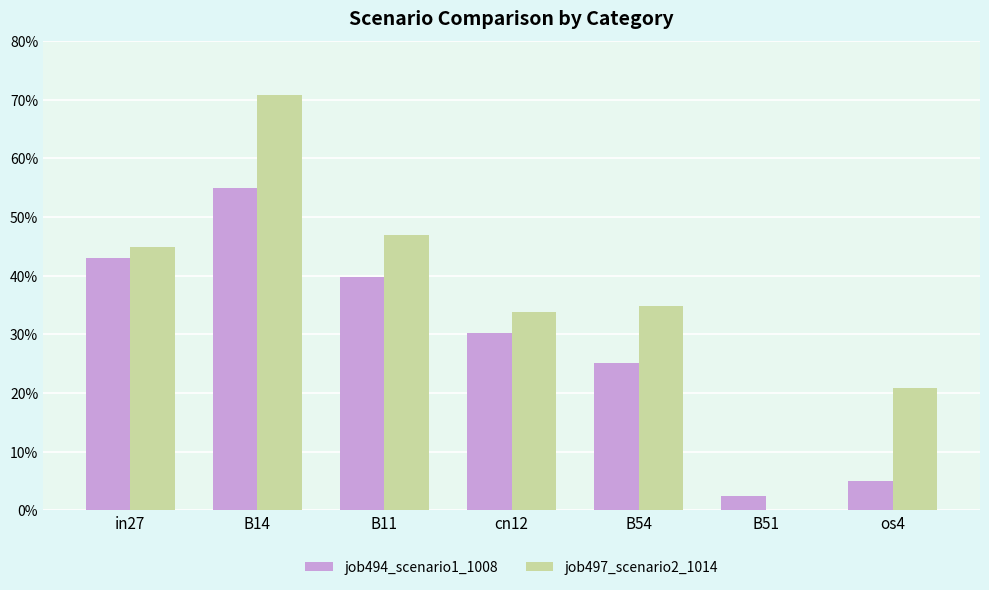

Between B54 and B51, which series saw the biggest shift?

job497_scenario2_1014